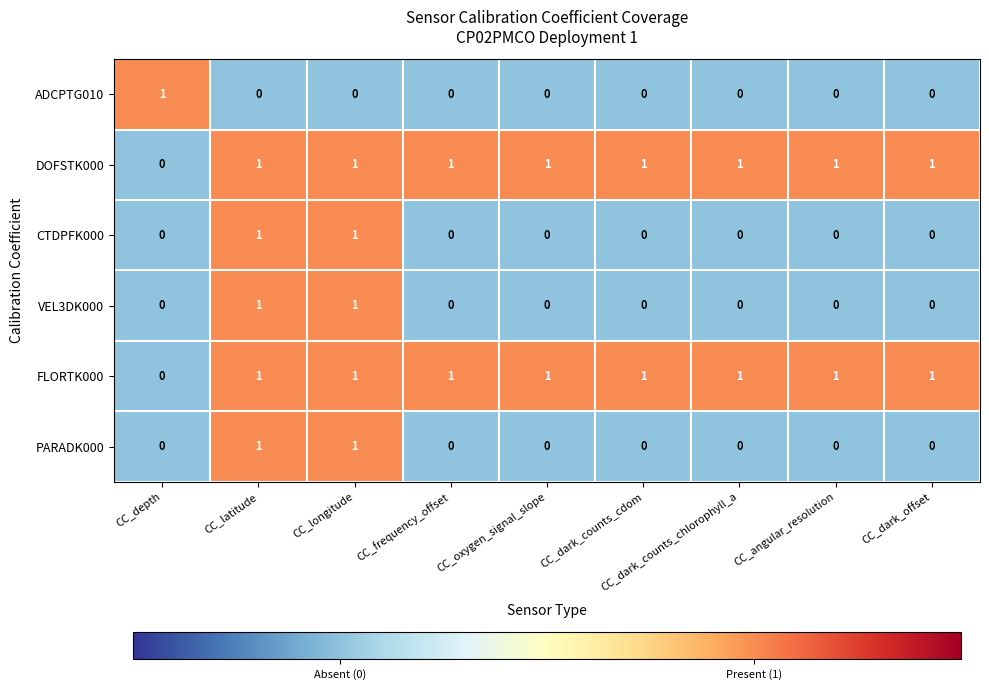

What is the total value across all series at CC_dark_counts_cdom?

2